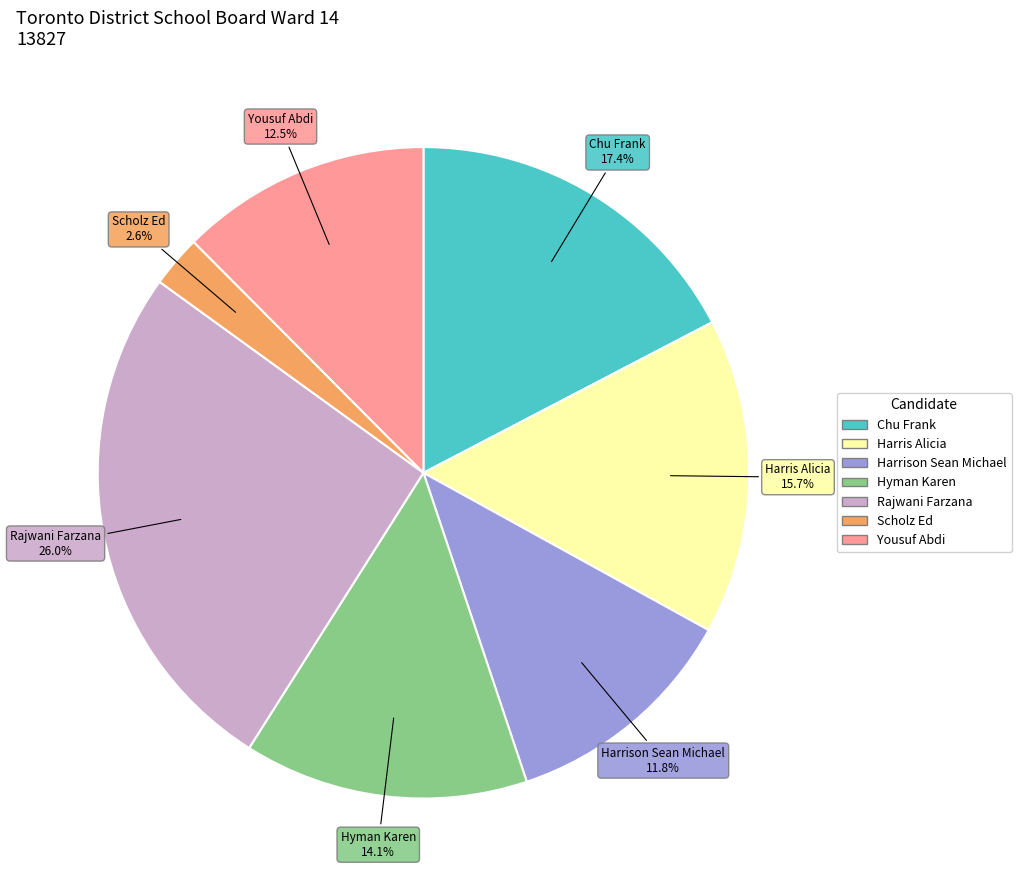

What is the total percentage of Harrison Sean Michael and Yousuf Abdi?

24.3%